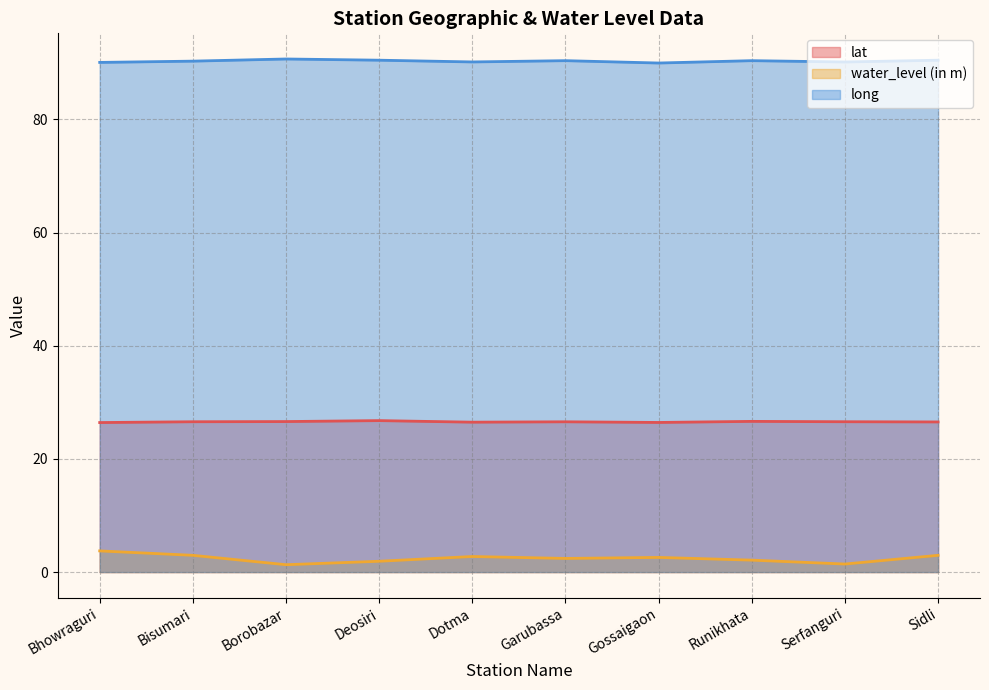

List the series in order of their overall mean, highest first.

long, lat, water_level (in m)